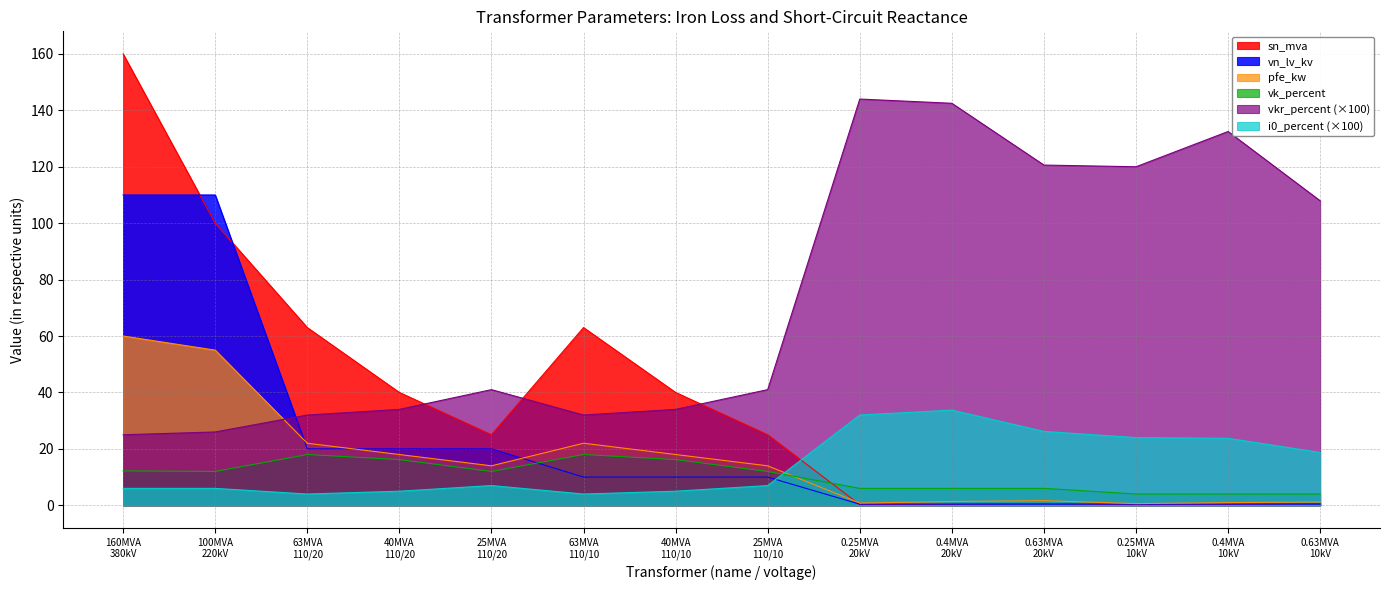

List the series in order of their peak value, highest first.

sn_mva, vkr_percent (×100), vn_lv_kv, pfe_kw, i0_percent (×100), vk_percent